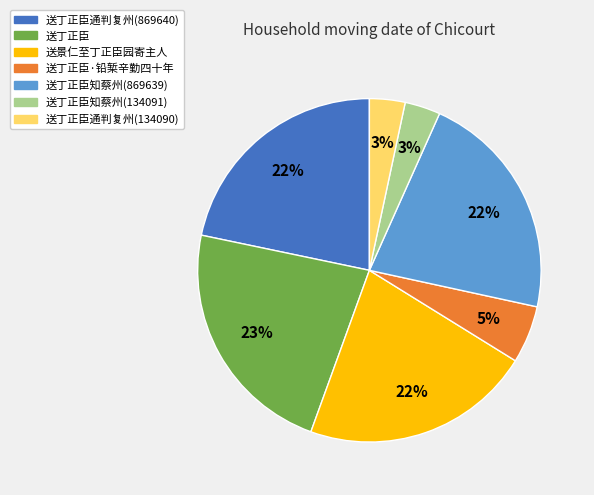

Is there a majority slice in this chart?

No